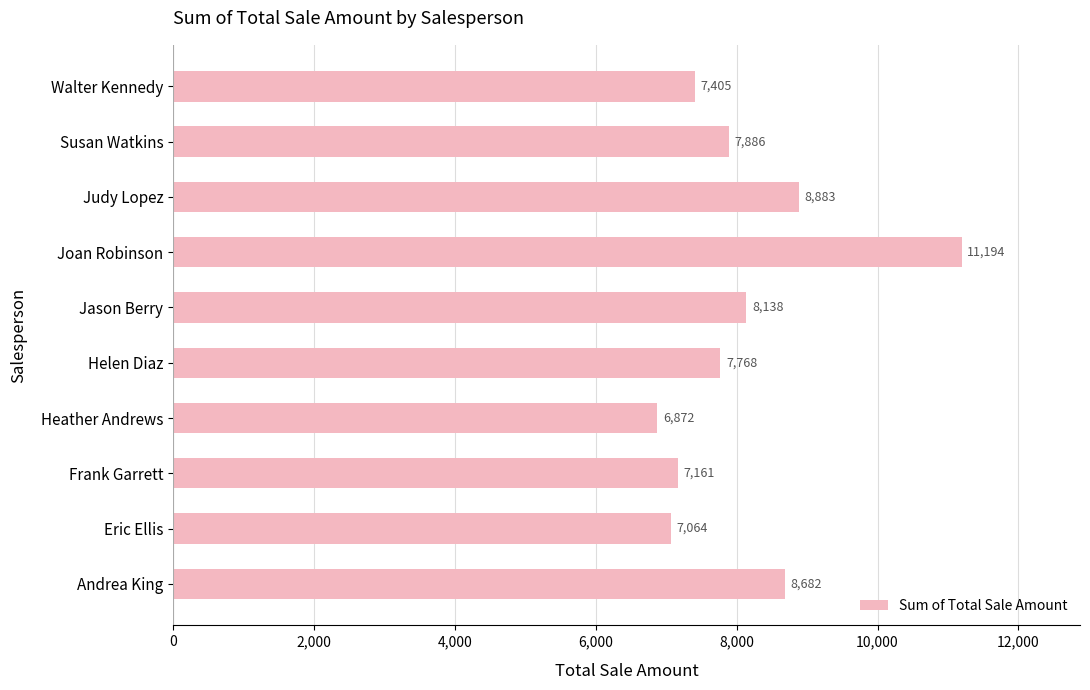

Which has a higher value, Susan Watkins or Judy Lopez?

Judy Lopez